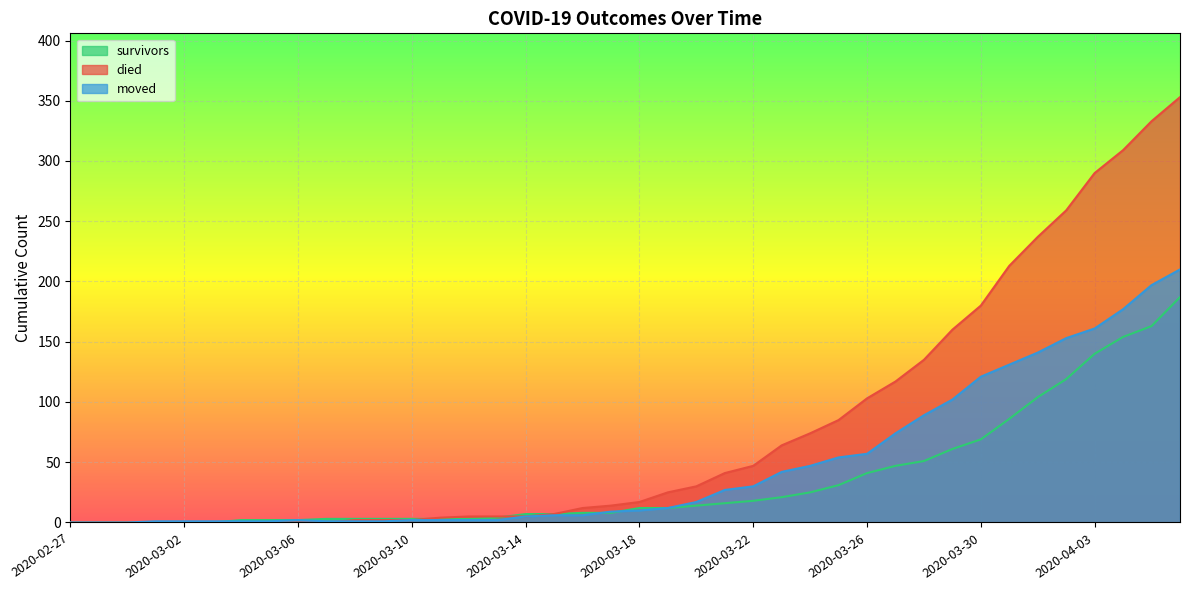

What is the maximum value for died?

353